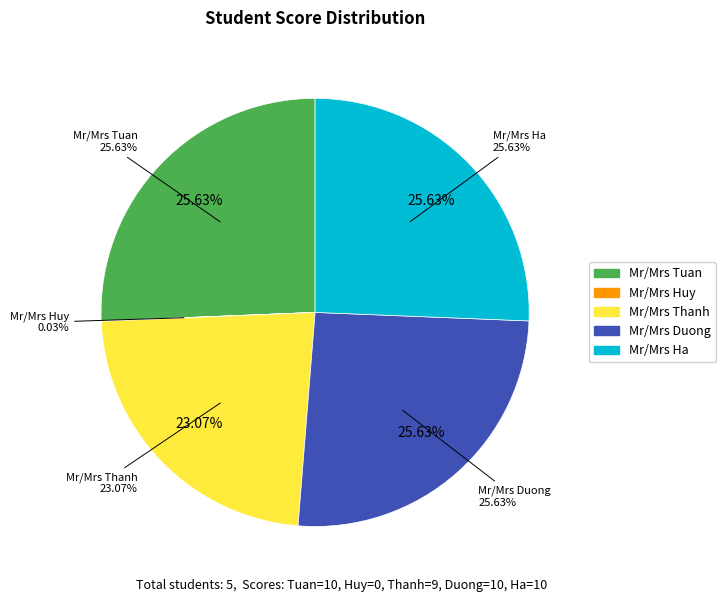

Count the number of slices in the pie.

5